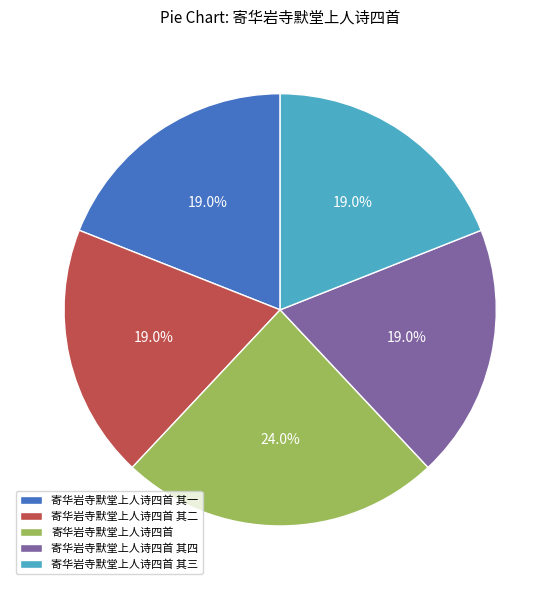

Do 寄华岩寺默堂上人诗四首 其一 and 寄华岩寺默堂上人诗四首 其三 together represent more than half of the pie?

No